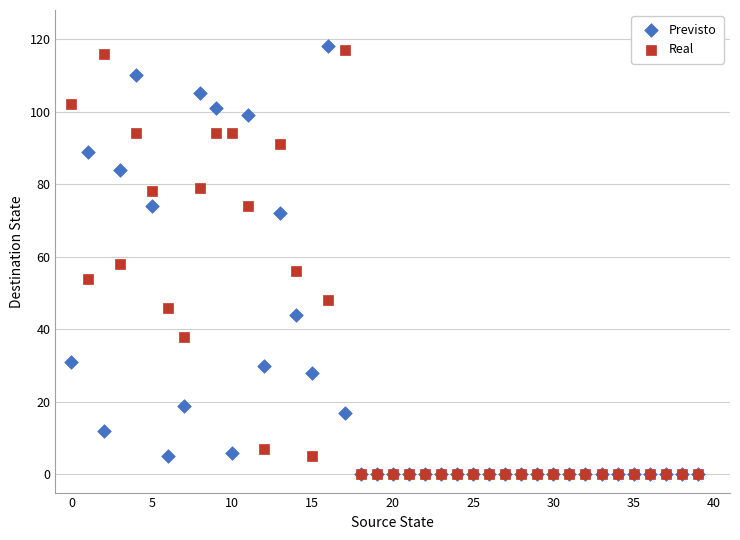

What are all the series names shown in the legend?

Previsto, Real